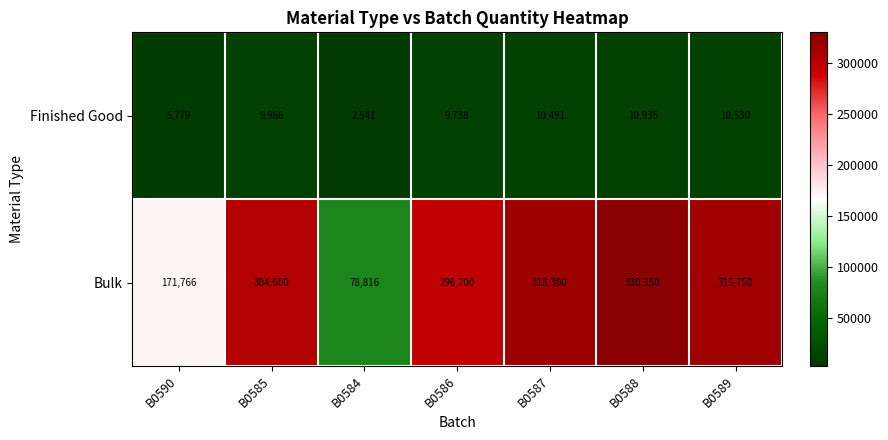

Is it true that Finished Good equals 5761 at B0587?

False